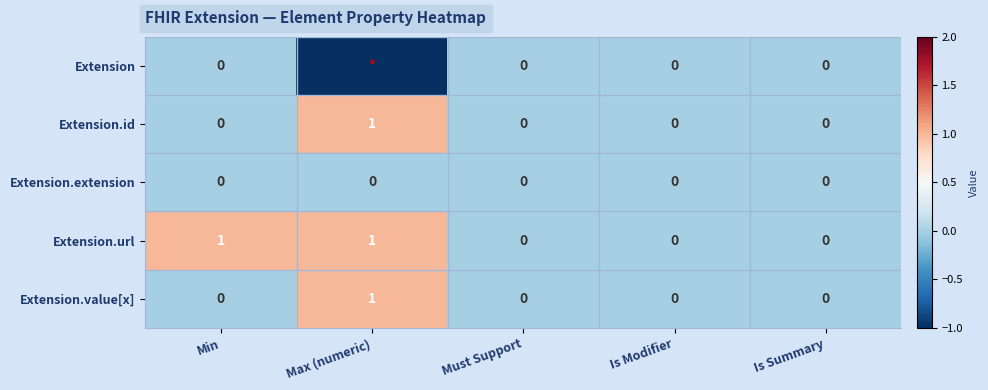

At which category is the sum across all series the highest?

Max (numeric)